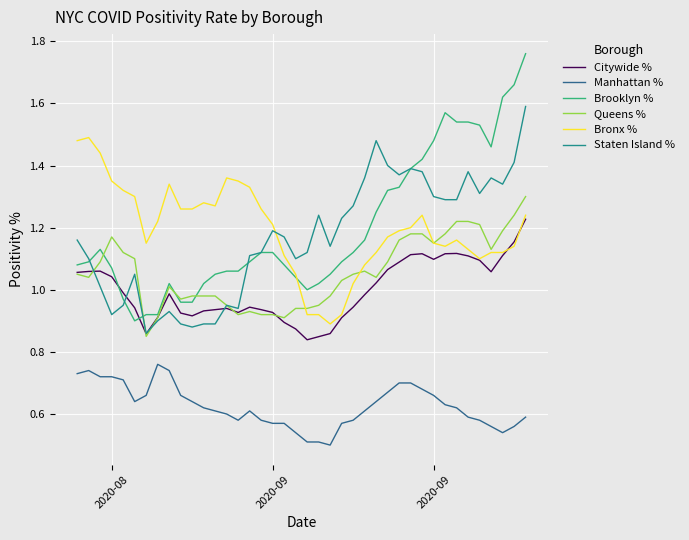

Does the chart display data point markers on the line(s)?

No